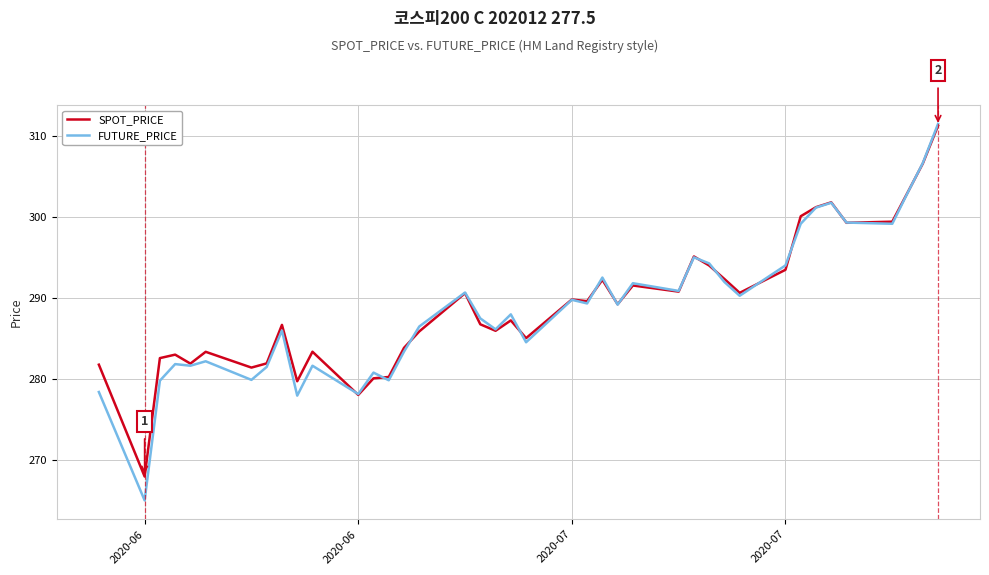

Which series has the widest spread of values?

FUTURE_PRICE